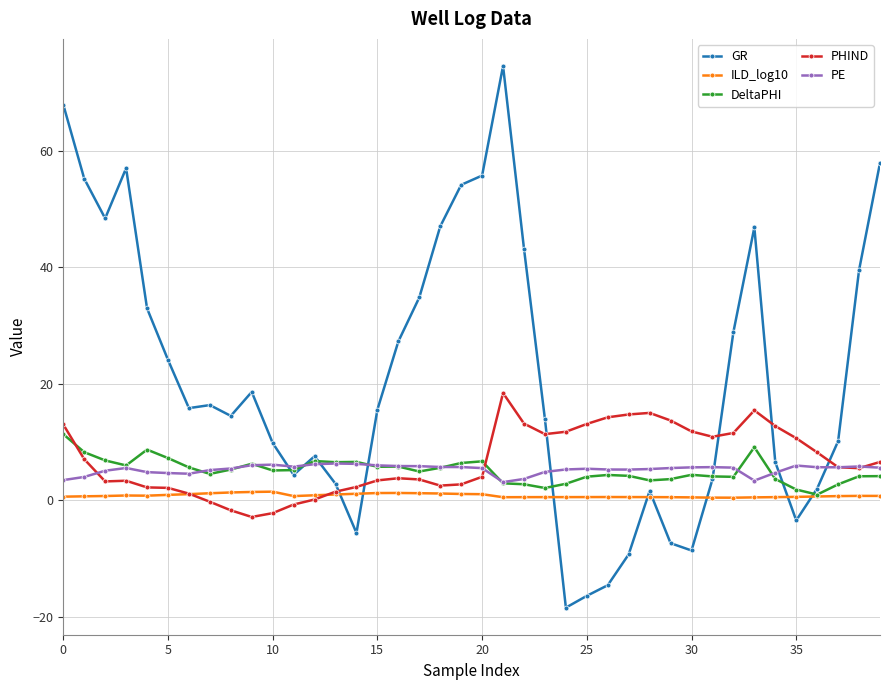

True or false: ILD_log10 and PE cross at least once.

False